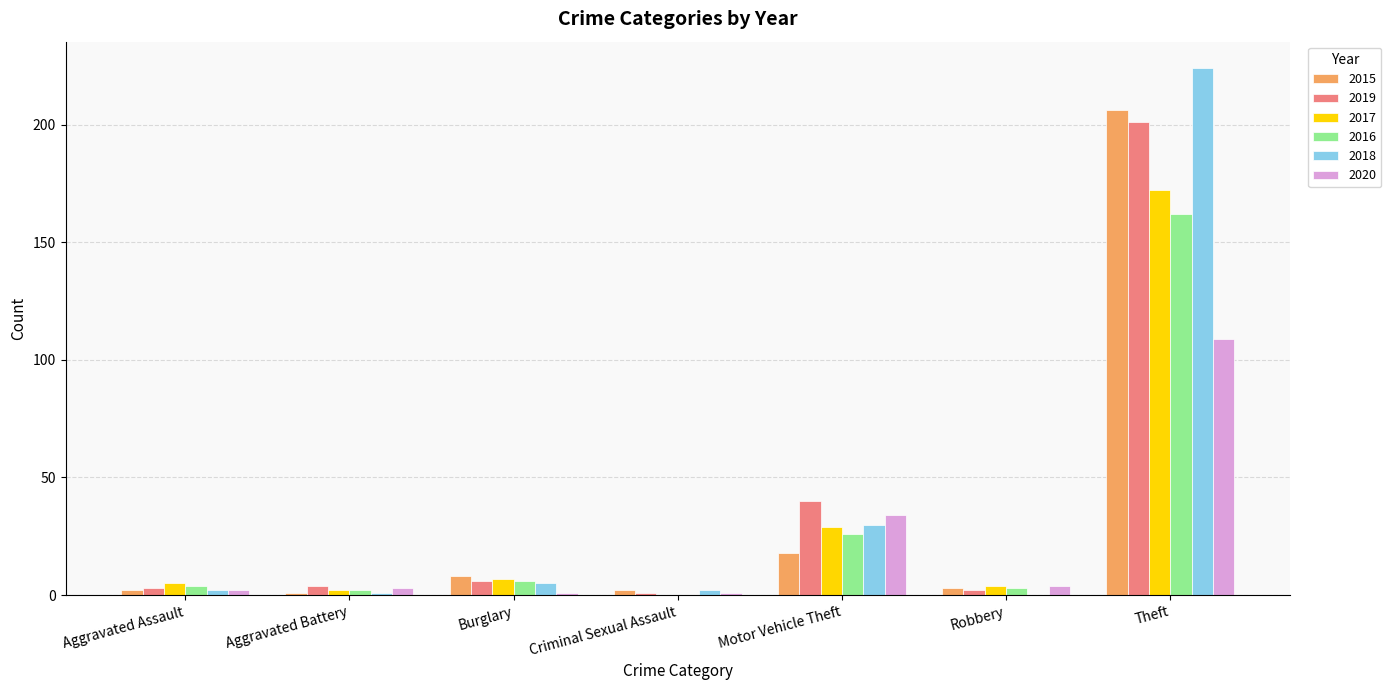

True or false: 2020 has a value of 4 at Robbery.

True